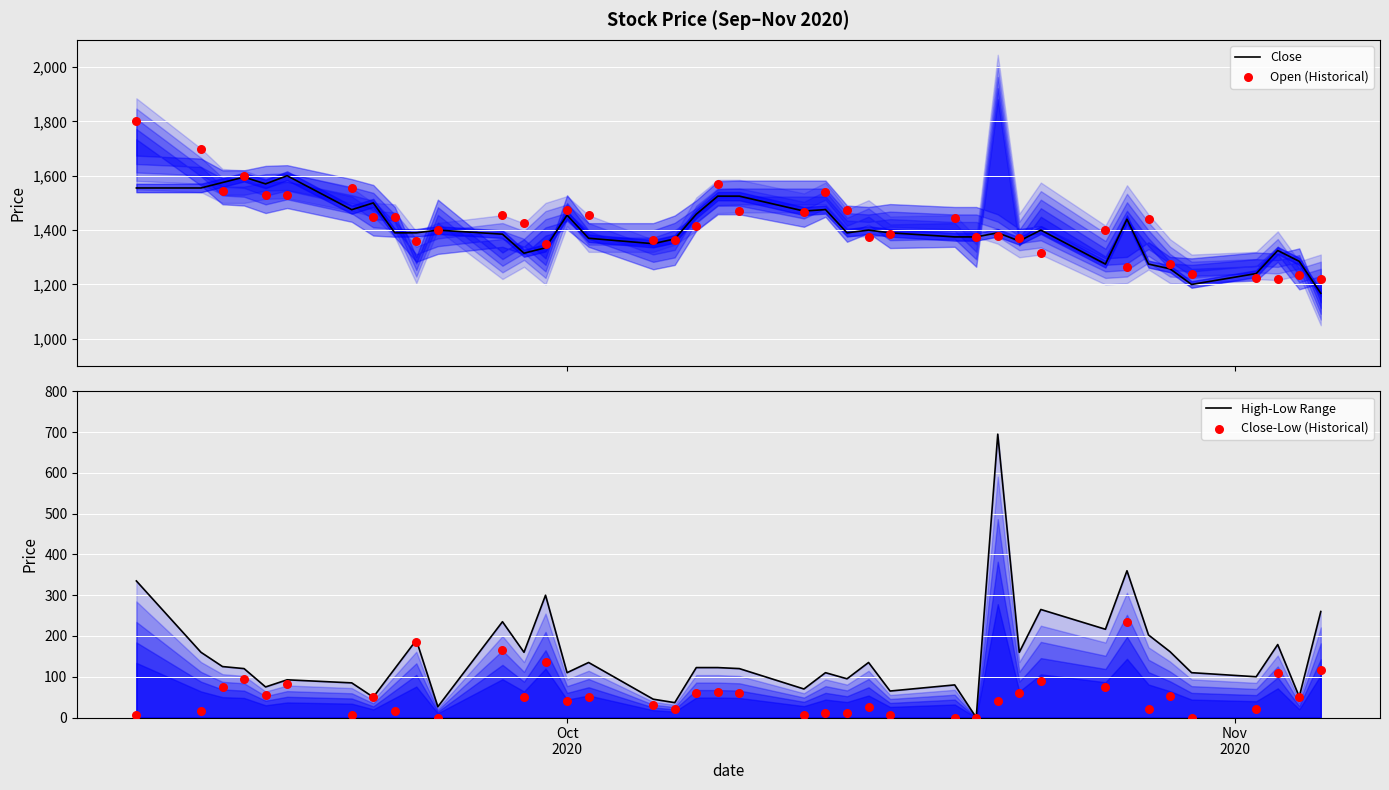

Which series contains the lowest Y value?

High-Low Range